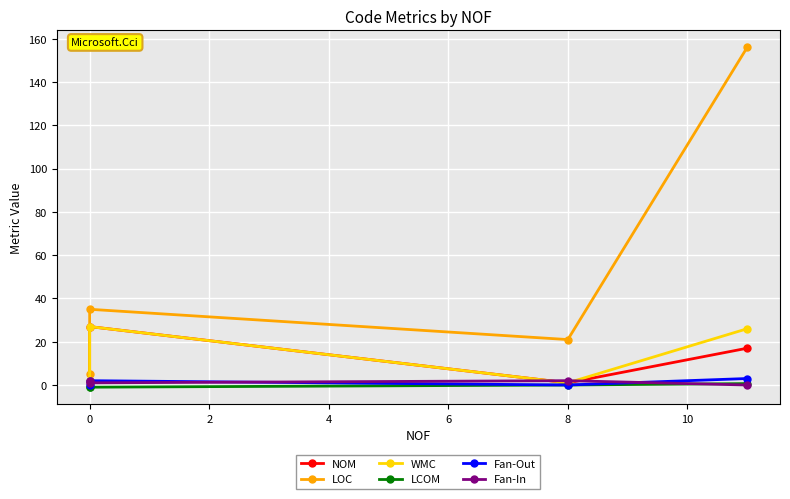

How many lines are shown in the chart?

6